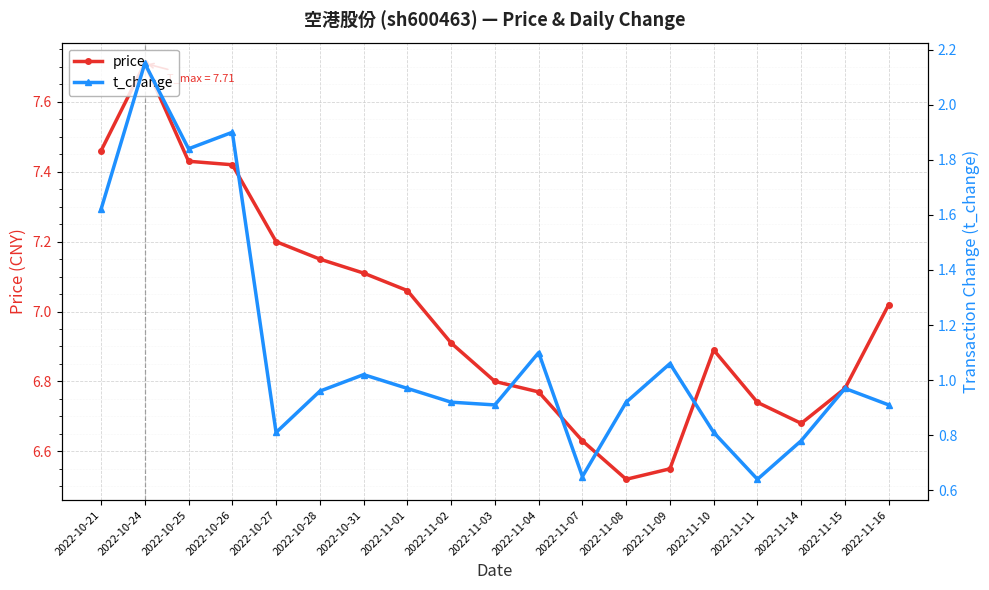

True or false: price and t_change cross at least once.

False